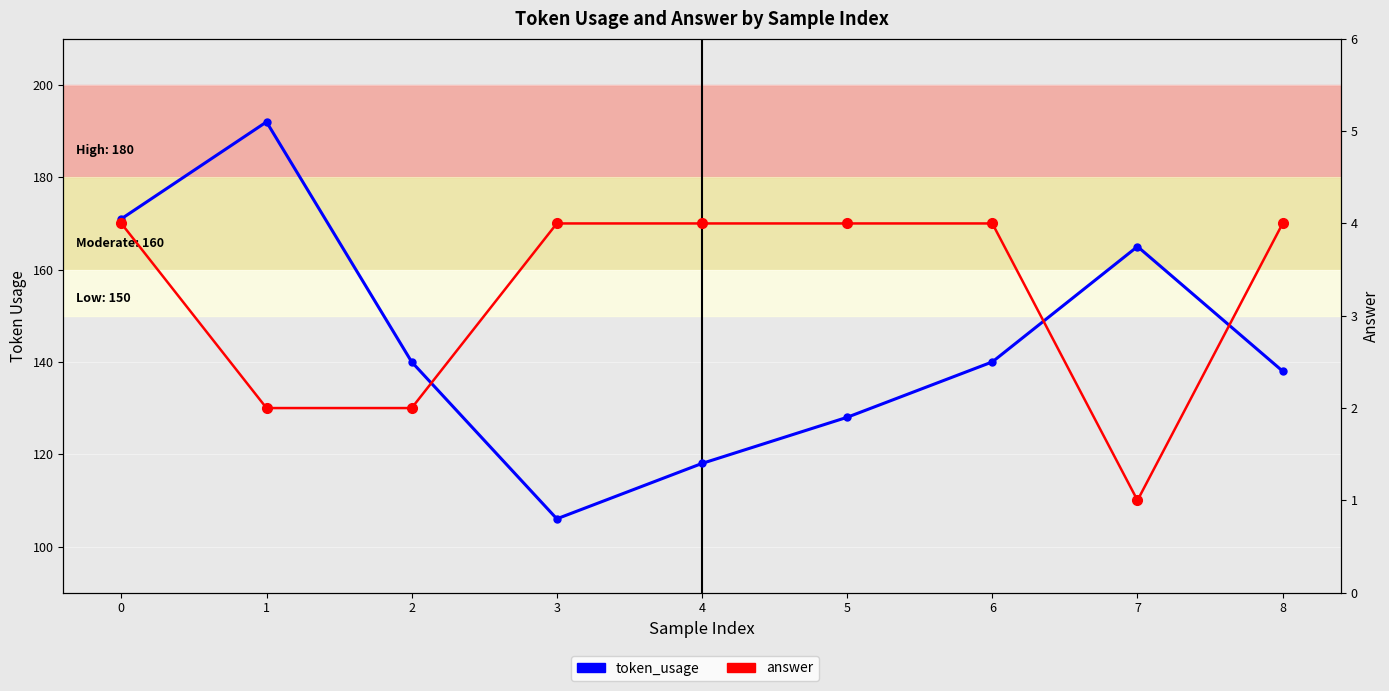

What is the average value of the token_usage series?

144